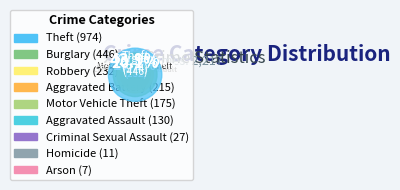

Does Criminal Sexual Assault represent more than half of the total?

No